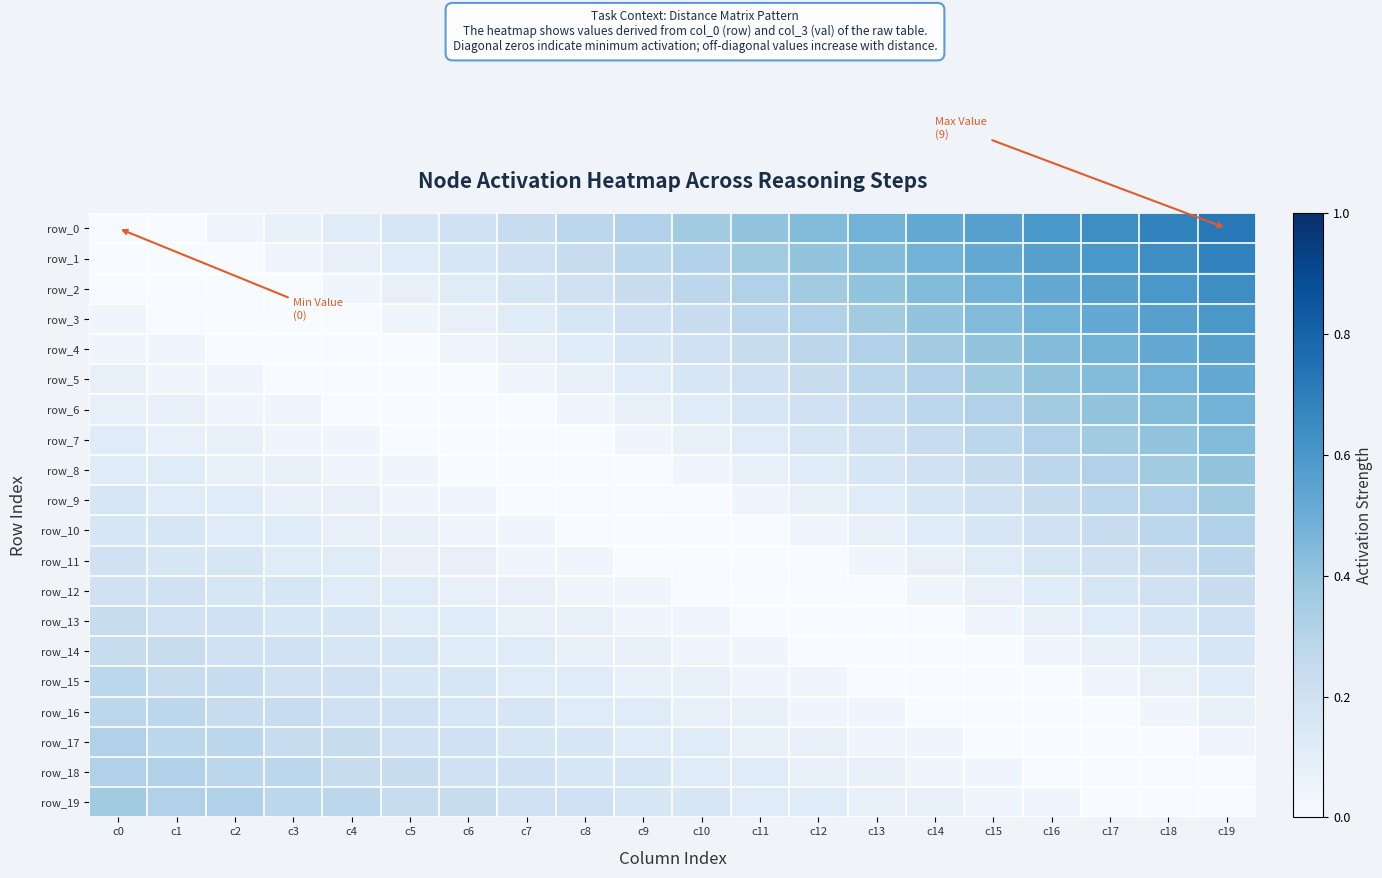

The row_0 series shows 0.7 at c11. True or false?

False